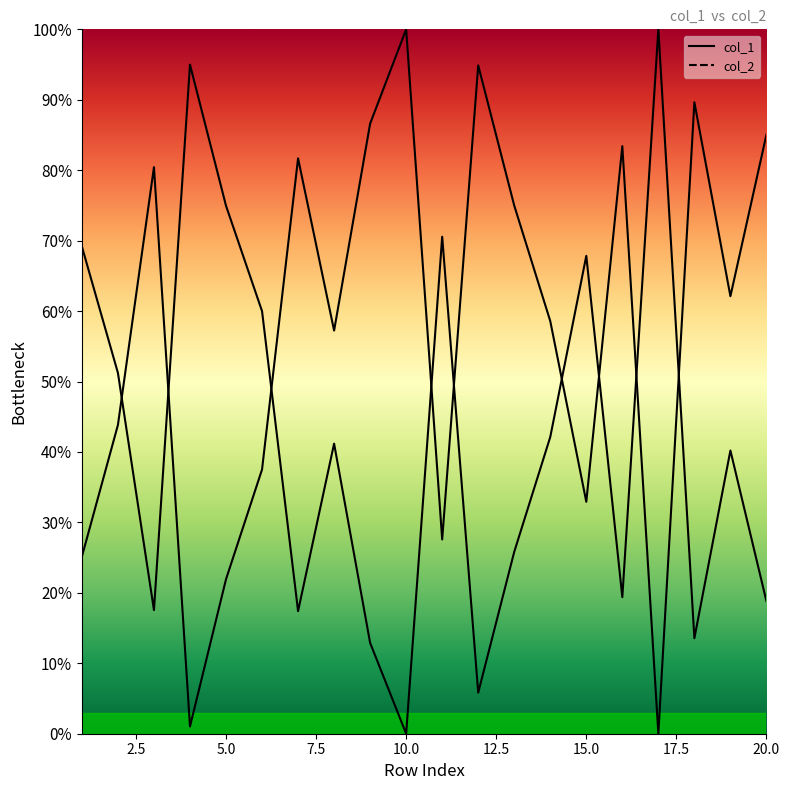

How many data points in col_1_line are less than 41?

10